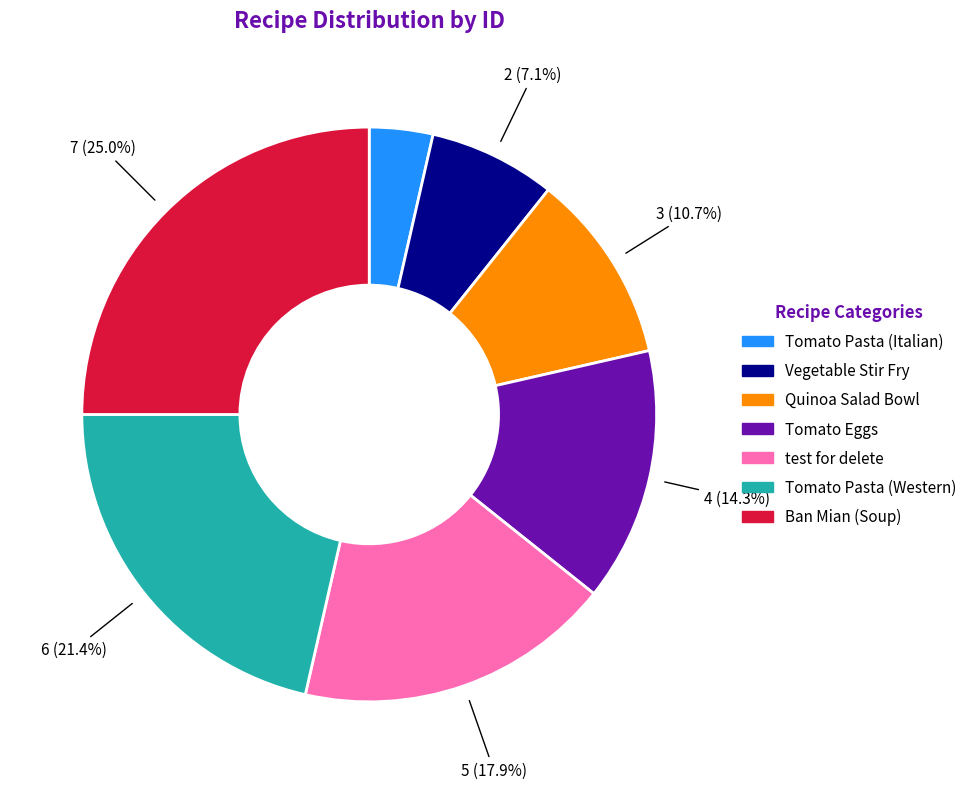

Is Ban Mian (Soup) the majority of the pie?

No